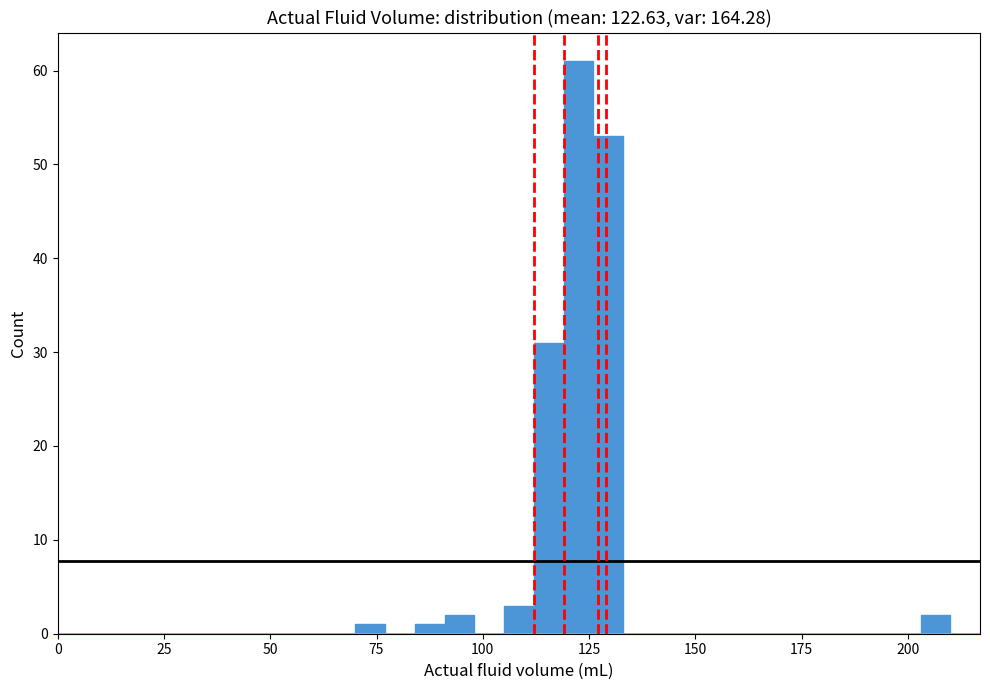

Around what value on the x-axis is the tallest bar? Give the approximate position of its centre, as read against the axis.

125